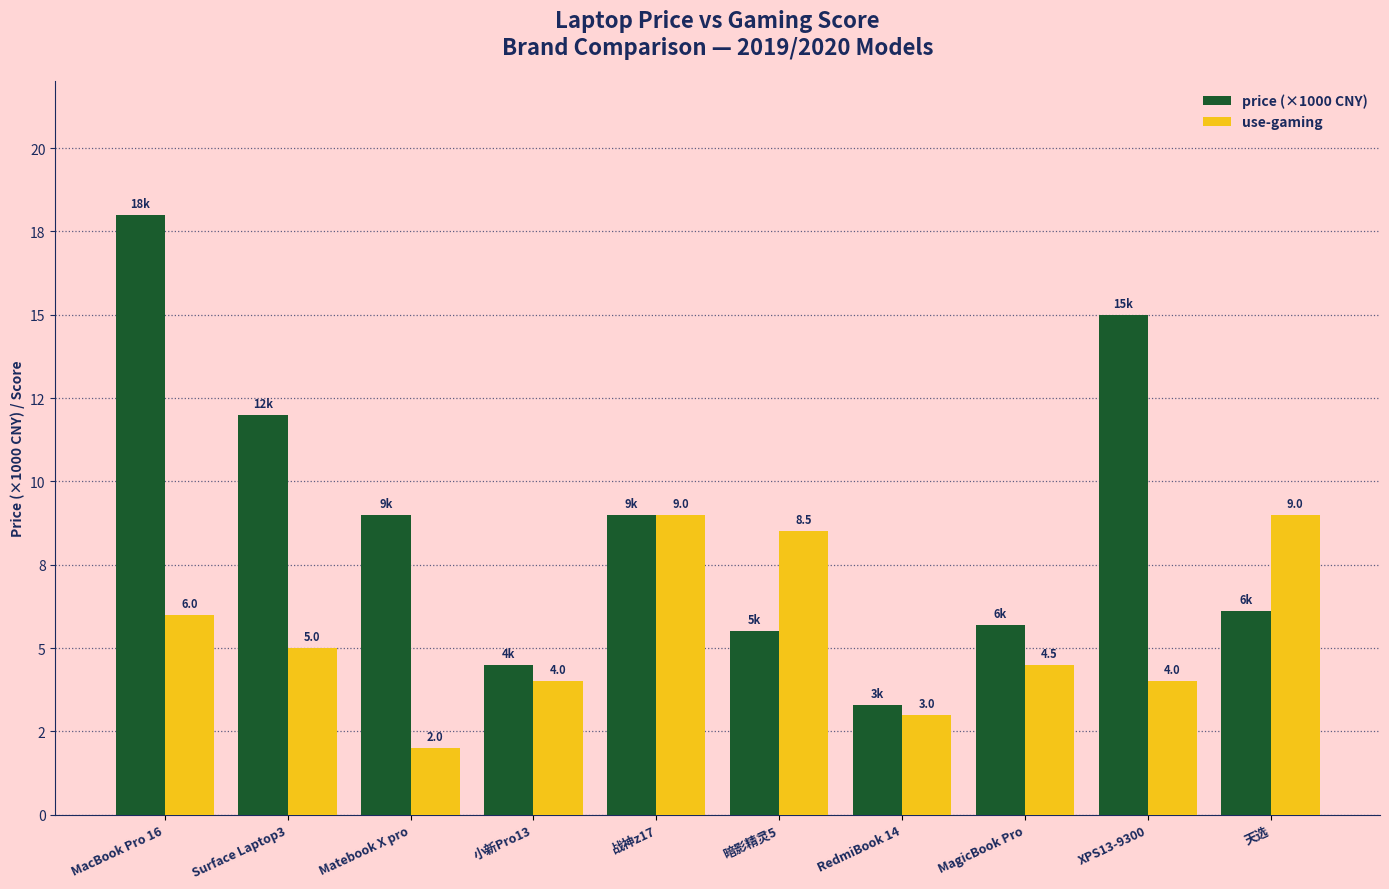

At which label does use-gaming first exceed 5?

MacBook Pro 16